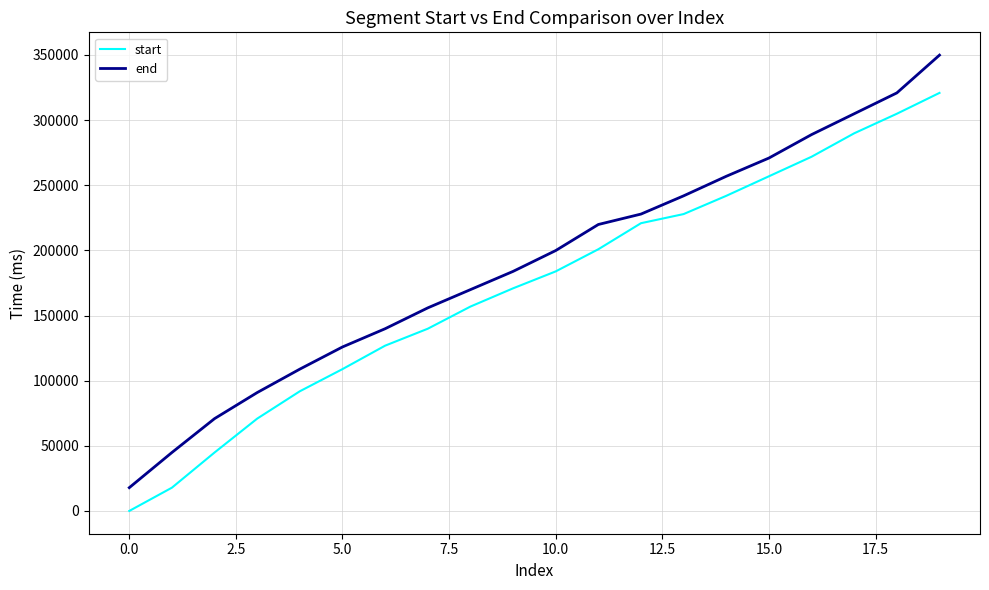

True or false: end and start cross at least once.

False